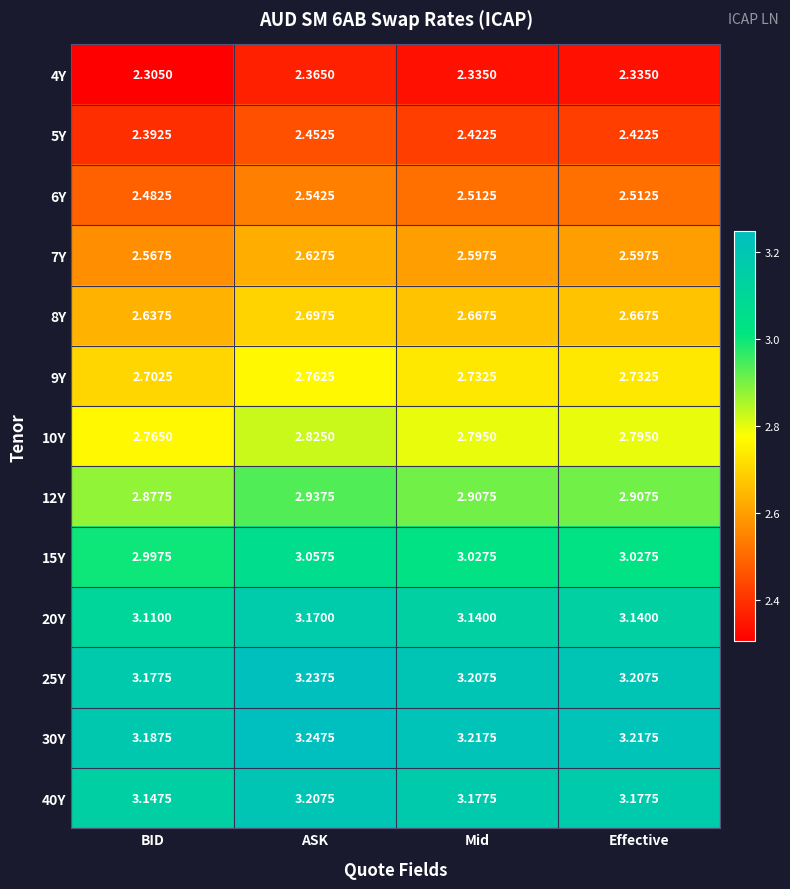

Is the value of 25Y at Effective greater than the value of 40Y at Effective?

Yes